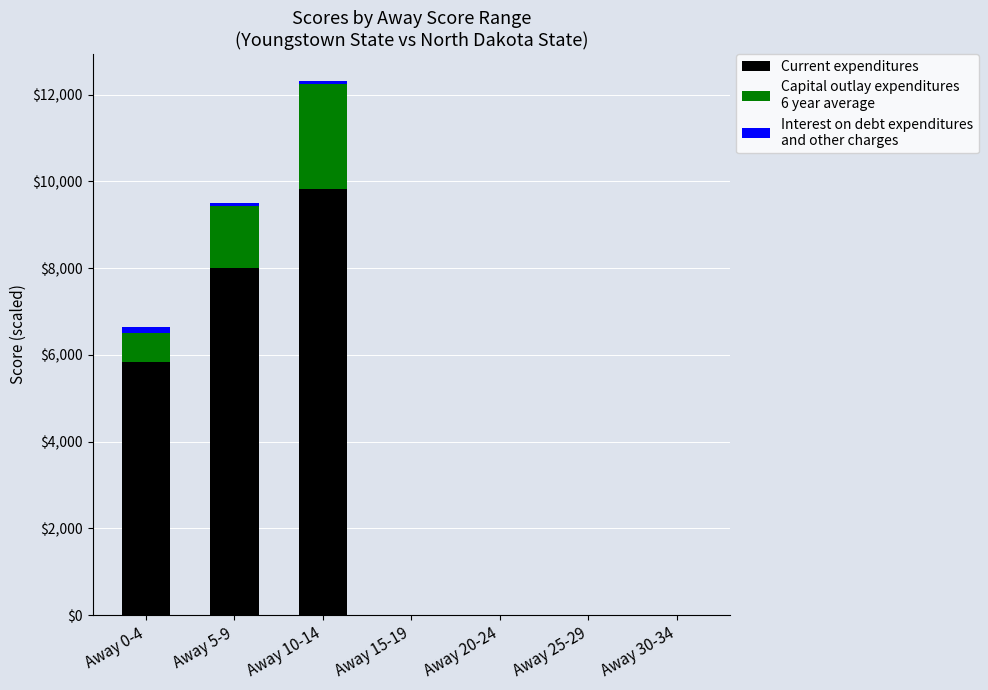

At which category is the sum across all series the highest?

Away 10-14